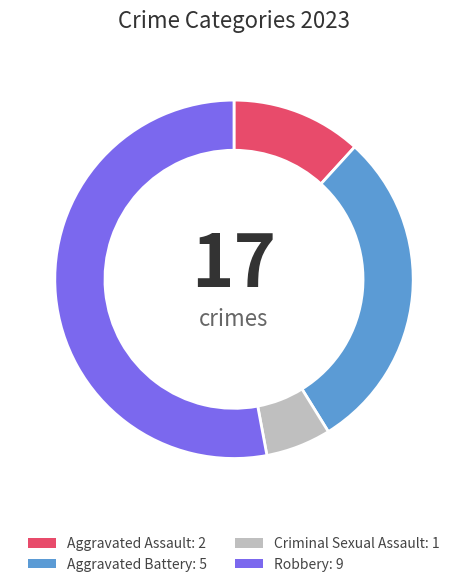

Which slice is the smallest?

Criminal Sexual Assault